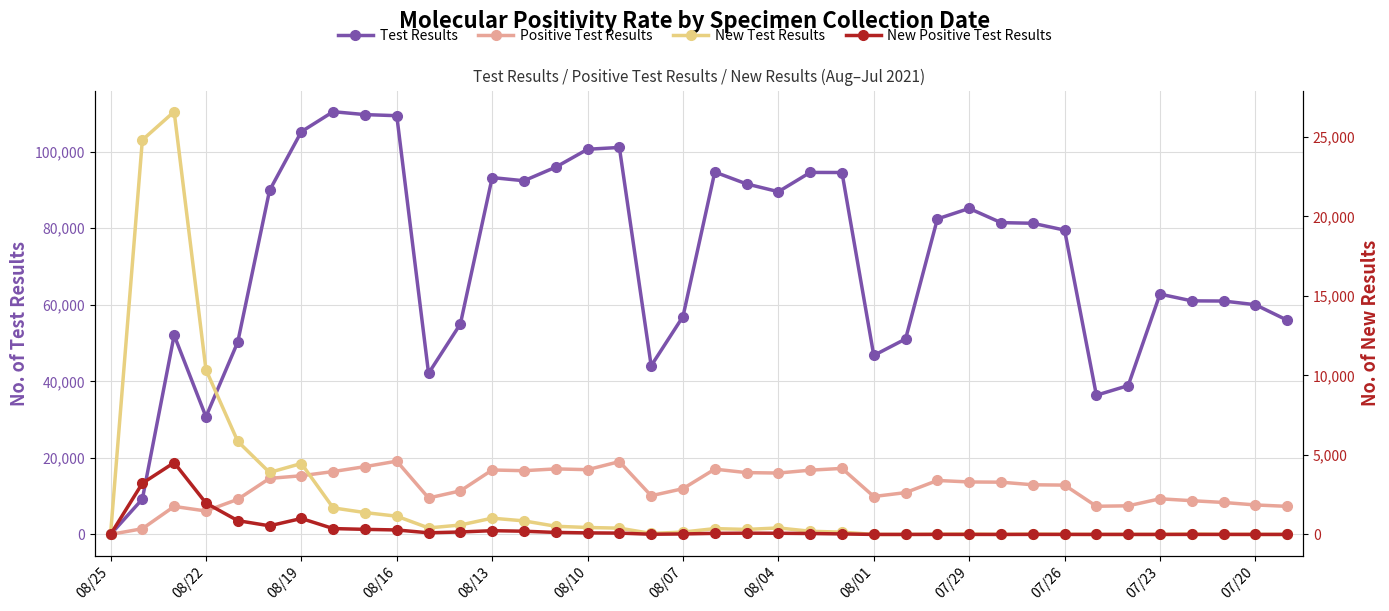

What is the value of the New Test Results point at the 15th from the left?

513